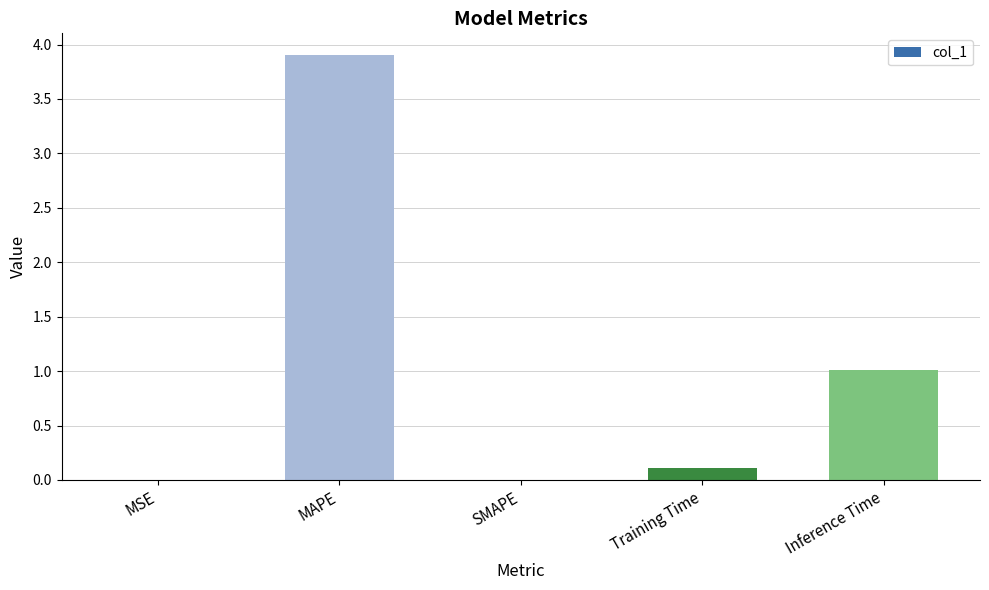

What is the change in value from SMAPE to Inference Time?

+1.0